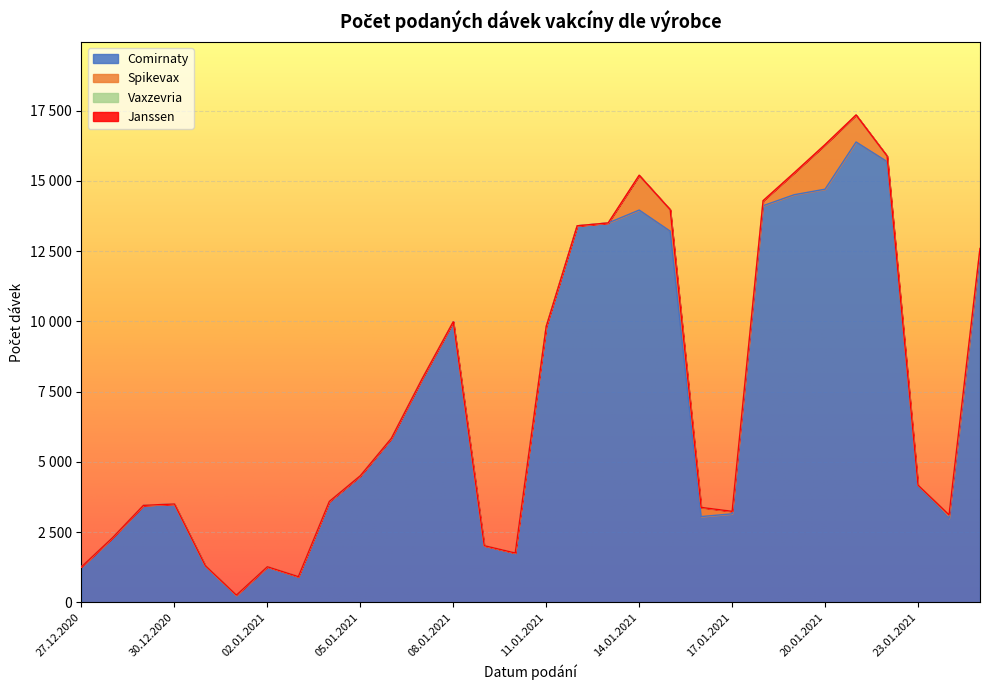

What is the label of the 15th point from the left?

10.01.2021